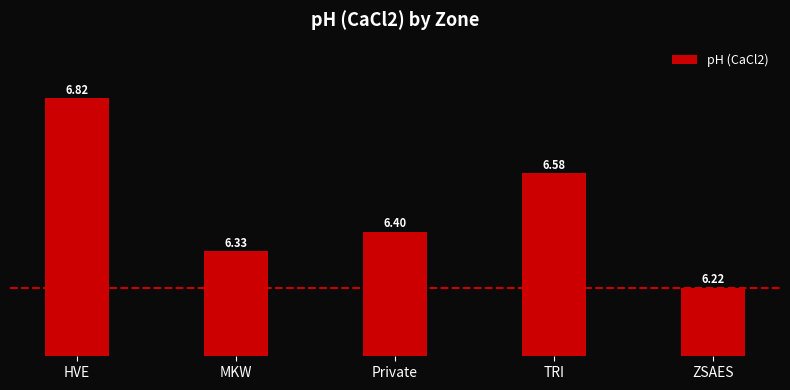

The value at Private is 6.4. True or false?

True